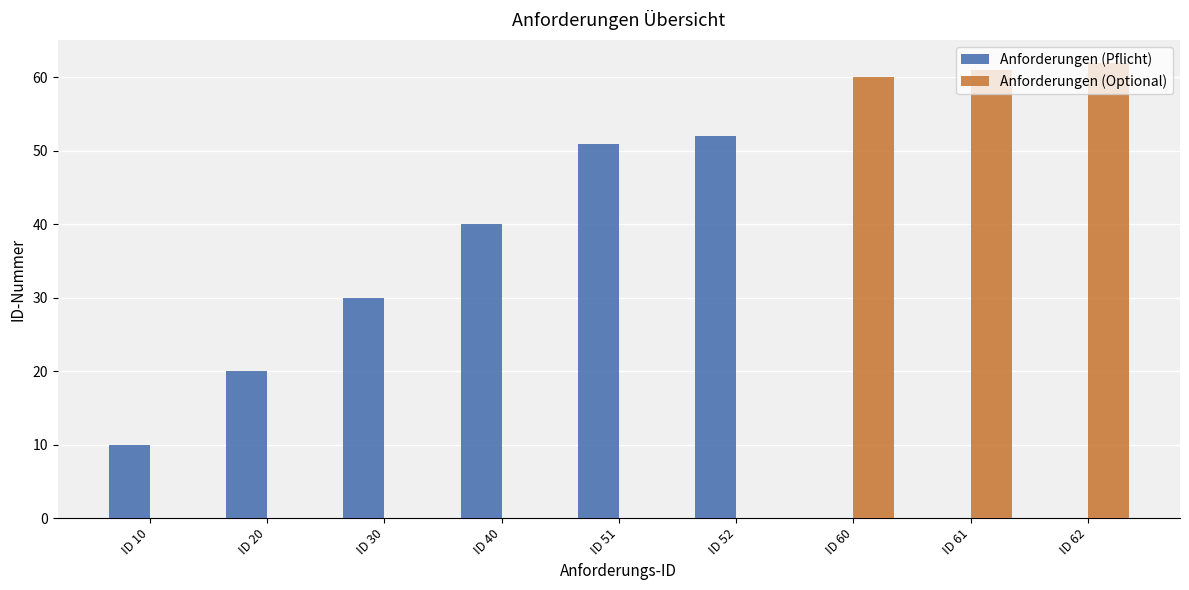

Reading right to left, list all the values displayed in this chart.

Anforderungen (Pflicht): ID 62=0	ID 61=0	ID 60=0	ID 52=52	ID 51=51	ID 40=40	ID 30=30	ID 20=20	ID 10=10
Anforderungen (Optional): ID 62=62	ID 61=61	ID 60=60	ID 52=0	ID 51=0	ID 40=0	ID 30=0	ID 20=0	ID 10=0